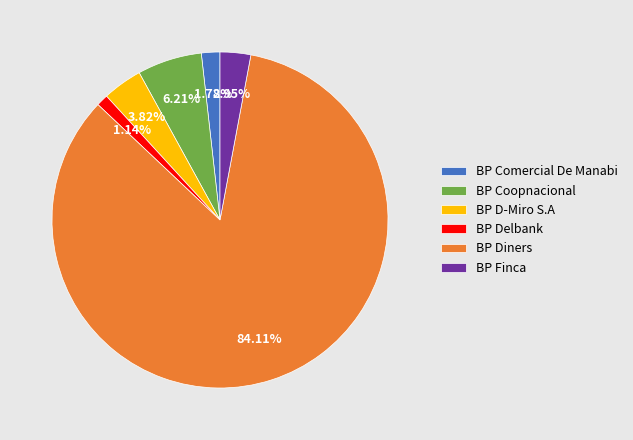

Which has a higher value, BP Coopnacional or BP Diners?

BP Diners